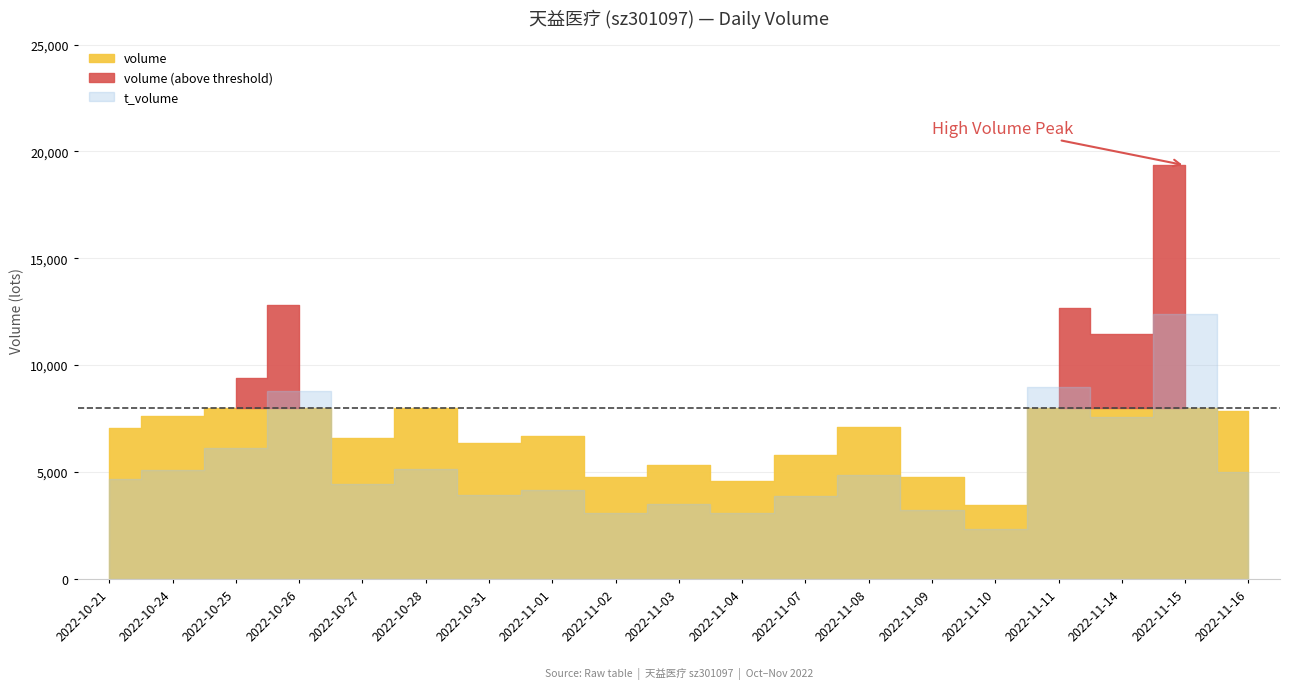

Rank the categories by volume value from highest to lowest.

2022-11-15, 2022-10-26, 2022-11-11, 2022-11-14, 2022-10-25, 2022-10-28, 2022-11-16, 2022-10-24, 2022-11-08, 2022-10-21, 2022-11-01, 2022-10-27, 2022-10-31, 2022-11-07, 2022-11-03, 2022-11-02, 2022-11-09, 2022-11-04, 2022-11-10